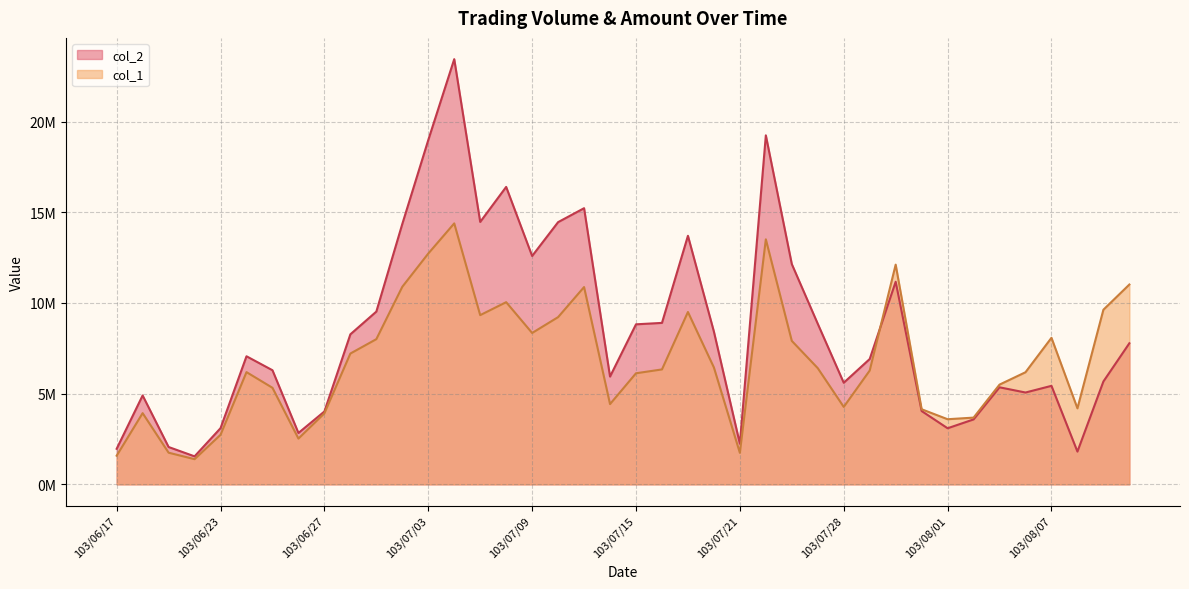

Which series has the largest total across all categories?

col_2